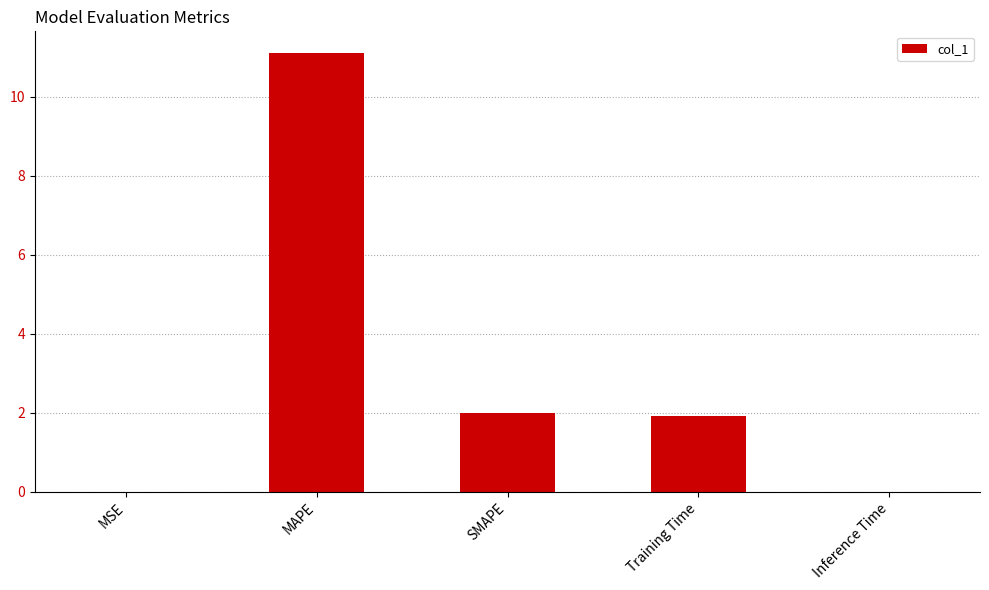

What is the greatest value displayed?

11.1